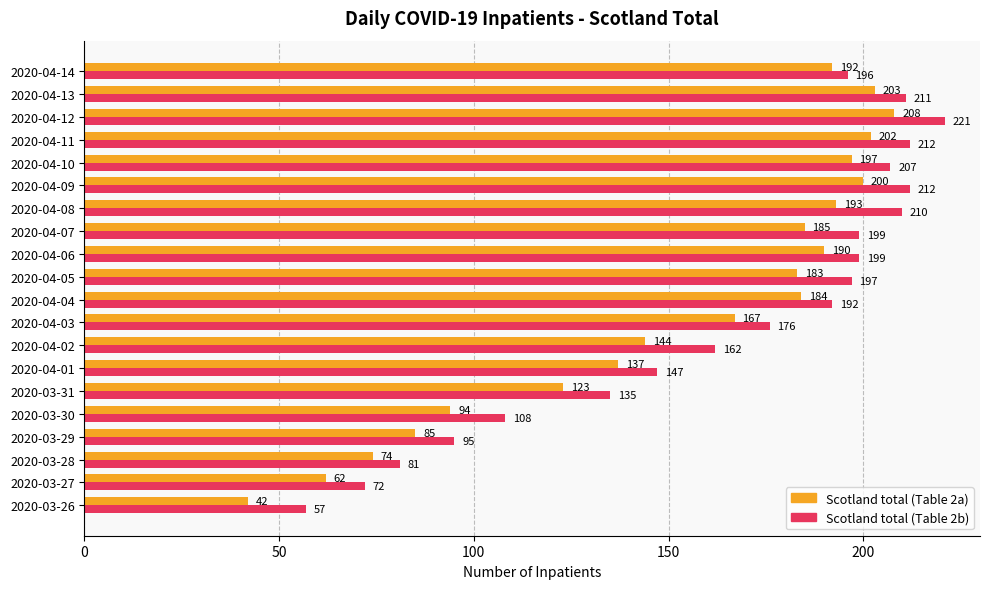

What is the sum of the Scotland total (Table 2b) values at 2020-04-10 and 2020-04-02?

369